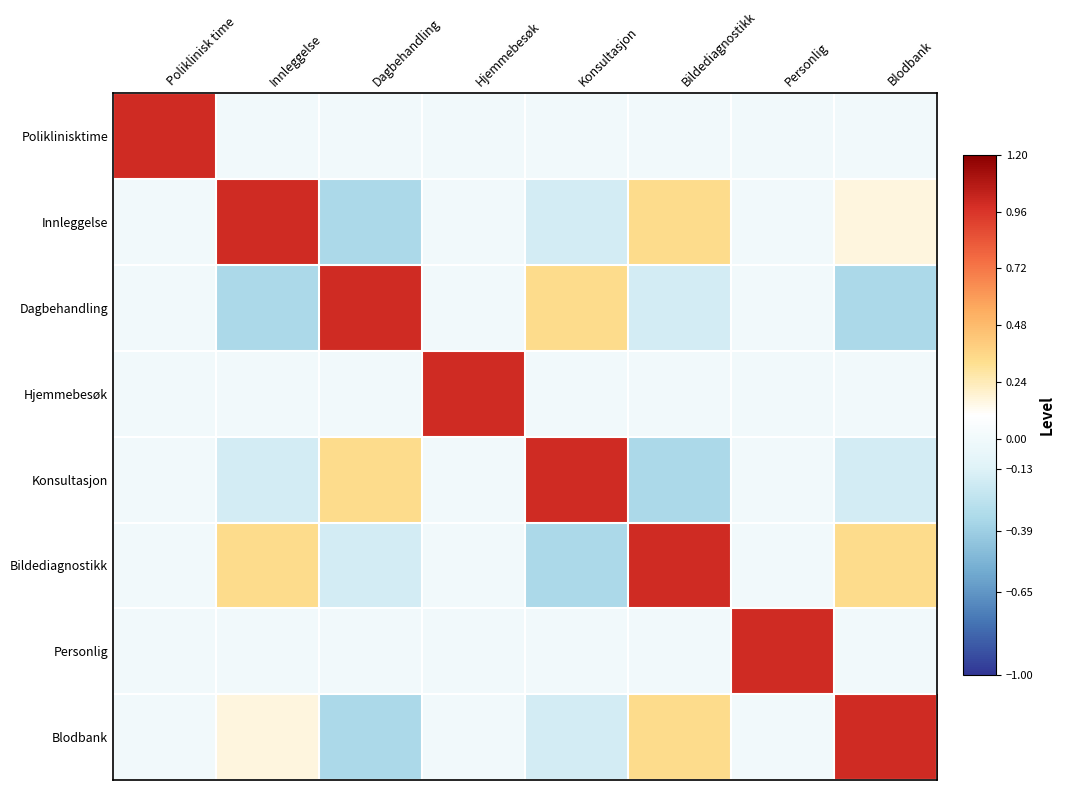

Reading left to right, what are all the values shown in this chart?

Poliklinisktime: Poliklinisk time=1.0	Innleggelse=-0.0	Dagbehandling=0.0	Hjemmebesøk=-0.0	Konsultasjon=0.0	Bildediagnostikk=-0.0	Personlig=0.0	Blodbank=-0.0
Innleggelse: Poliklinisk time=-0.0	Innleggelse=1.0	Dagbehandling=-0.3	Hjemmebesøk=0.0	Konsultasjon=-0.2	Bildediagnostikk=0.3	Personlig=-0.0	Blodbank=0.2
Dagbehandling: Poliklinisk time=0.0	Innleggelse=-0.3	Dagbehandling=1.0	Hjemmebesøk=-0.0	Konsultasjon=0.3	Bildediagnostikk=-0.2	Personlig=0.0	Blodbank=-0.3
Hjemmebesøk: Poliklinisk time=-0.0	Innleggelse=0.0	Dagbehandling=-0.0	Hjemmebesøk=1.0	Konsultasjon=-0.0	Bildediagnostikk=0.0	Personlig=-0.0	Blodbank=0.0
Konsultasjon: Poliklinisk time=0.0	Innleggelse=-0.2	Dagbehandling=0.3	Hjemmebesøk=-0.0	Konsultasjon=1.0	Bildediagnostikk=-0.3	Personlig=0.0	Blodbank=-0.2
Bildediagnostikk: Poliklinisk time=-0.0	Innleggelse=0.3	Dagbehandling=-0.2	Hjemmebesøk=0.0	Konsultasjon=-0.3	Bildediagnostikk=1.0	Personlig=-0.0	Blodbank=0.3
Personlig: Poliklinisk time=0.0	Innleggelse=-0.0	Dagbehandling=0.0	Hjemmebesøk=-0.0	Konsultasjon=0.0	Bildediagnostikk=-0.0	Personlig=1.0	Blodbank=-0.0
Blodbank: Poliklinisk time=-0.0	Innleggelse=0.2	Dagbehandling=-0.3	Hjemmebesøk=0.0	Konsultasjon=-0.2	Bildediagnostikk=0.3	Personlig=-0.0	Blodbank=1.0